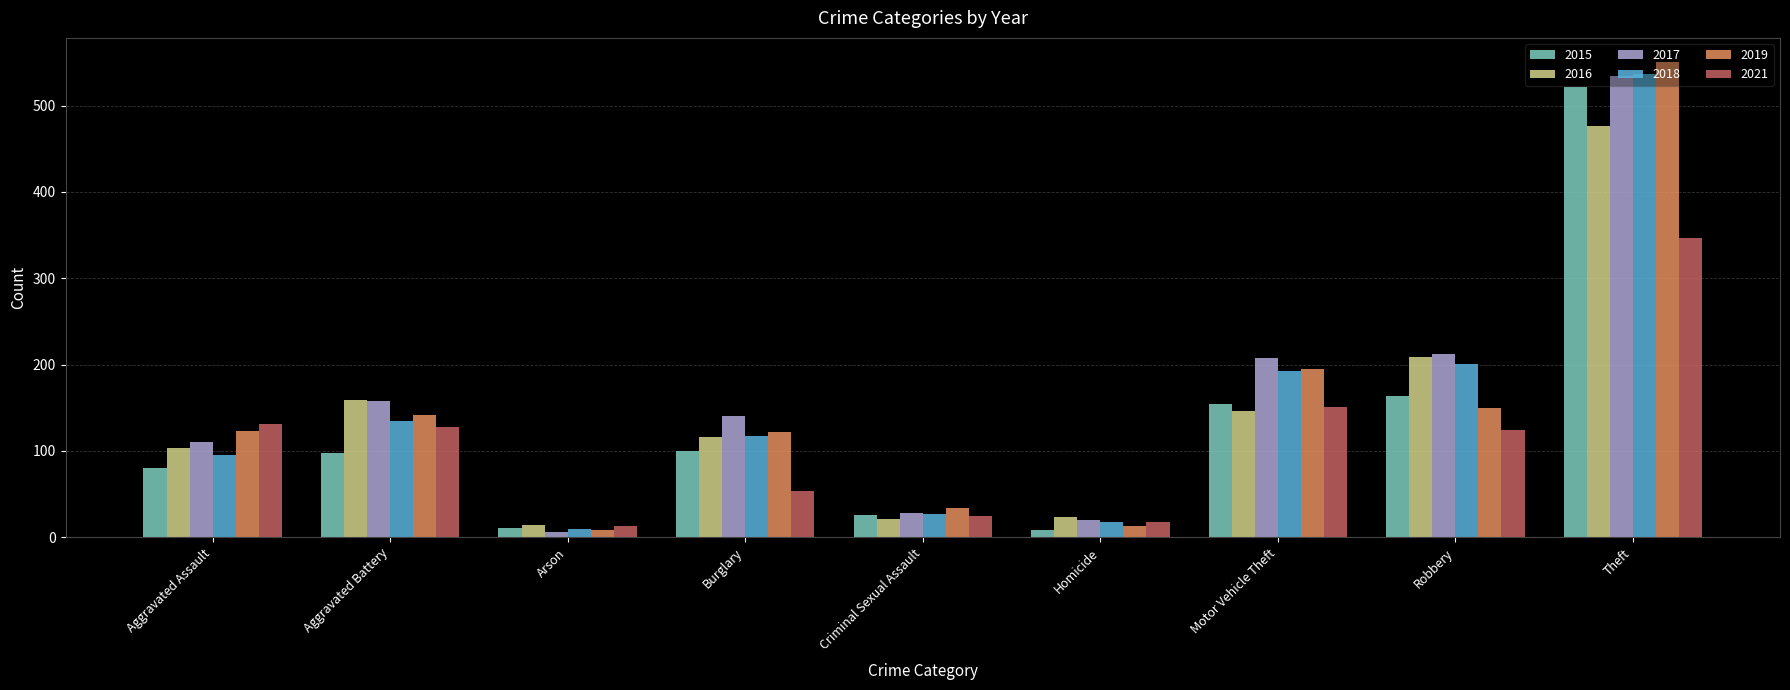

Count the number of data series in this chart.

6